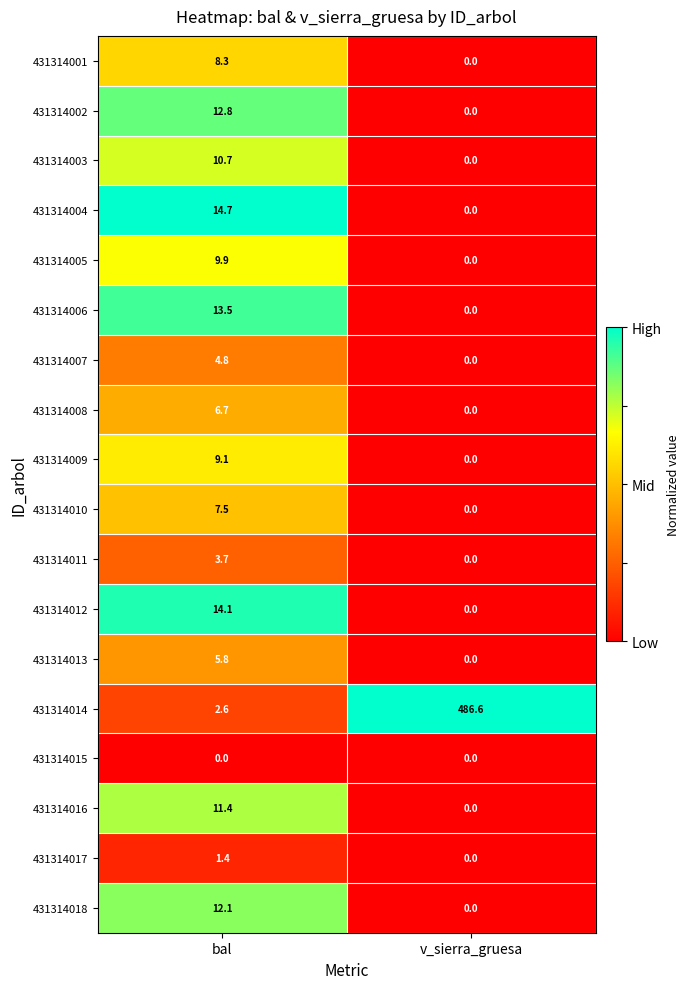

Count the number of data series in this chart.

18